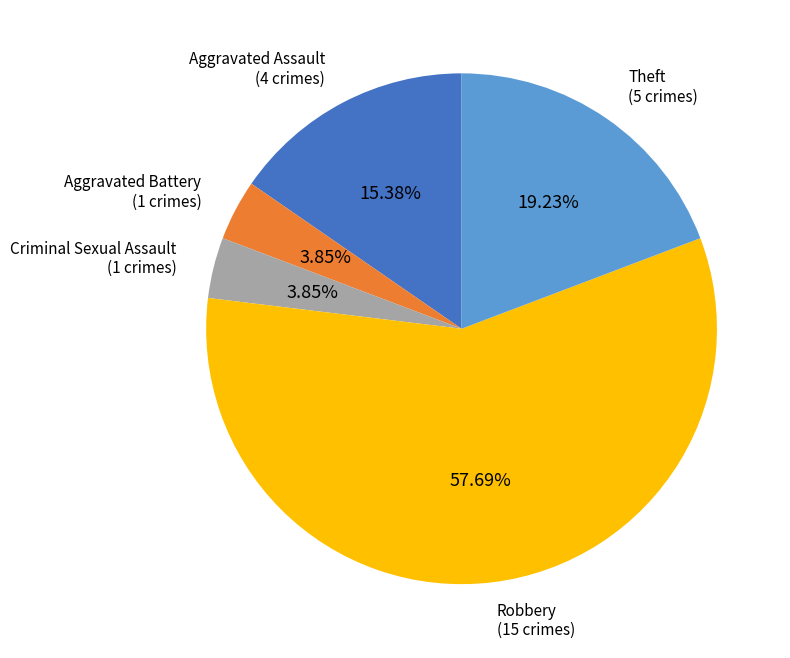

How many slices are in this pie chart?

5